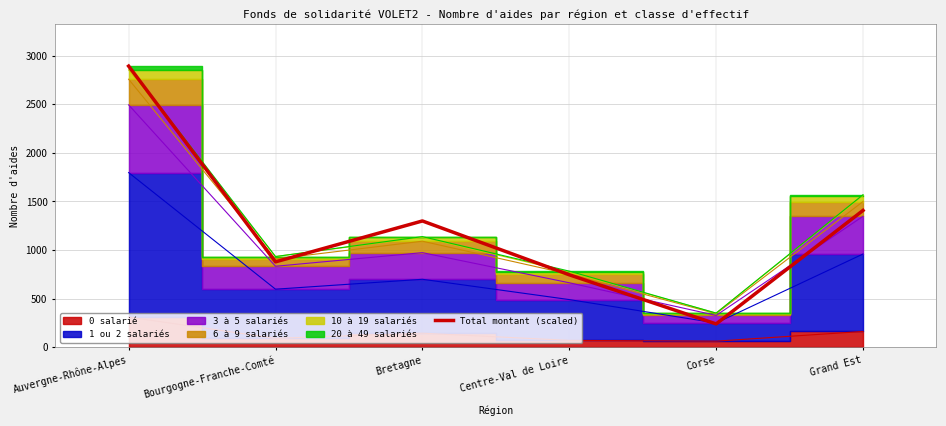

What is the approximate value at Auvergne-Rhône-Alpes?

2893.0